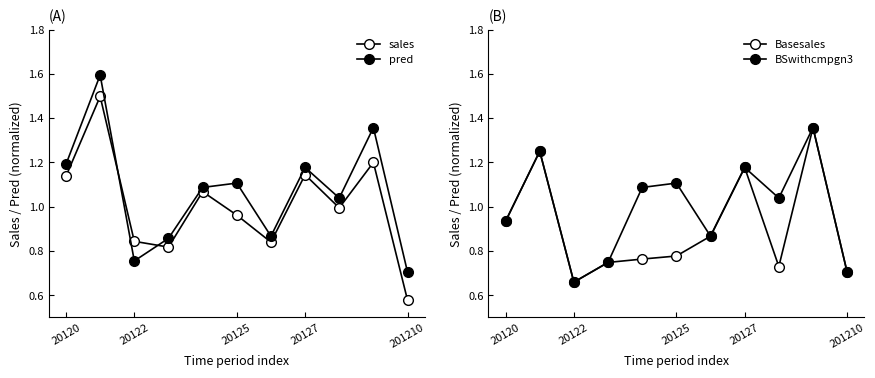

What are all the series names shown in the legend?

sales, pred, Basesales, BSwithcmpgn3